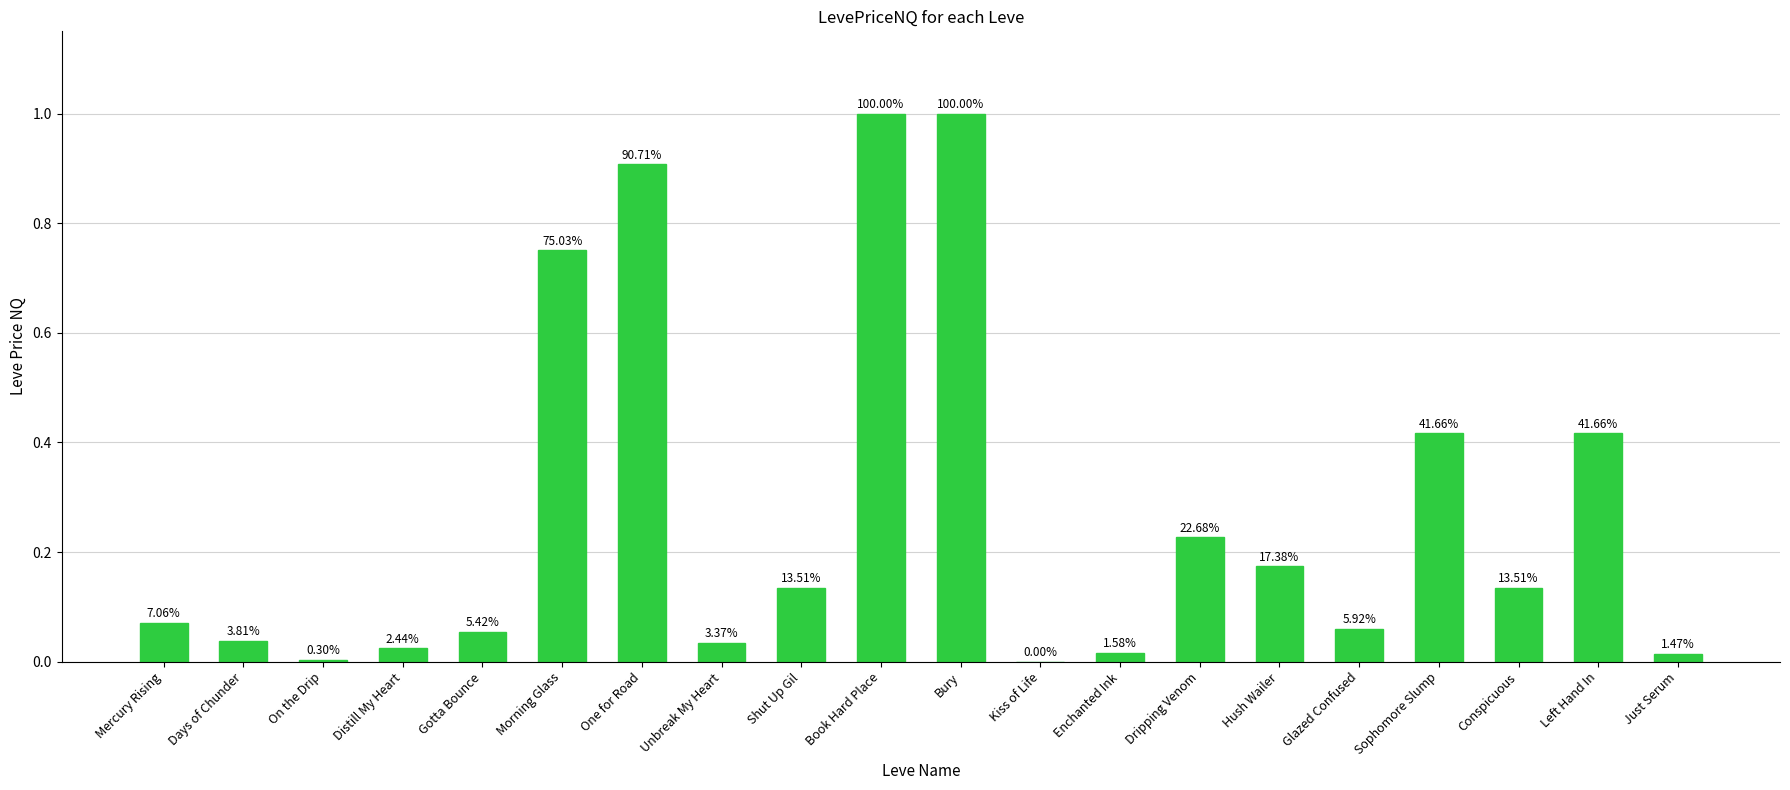

What is the value of the 10th bar from the left?

1.0